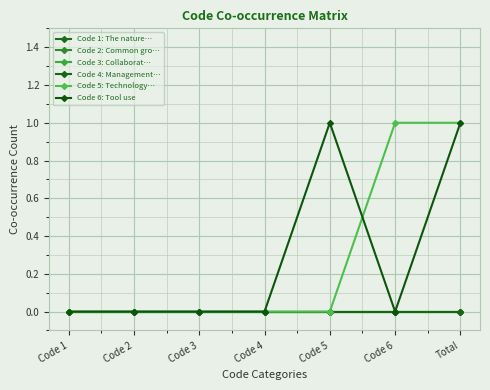

Is this an area chart (filled region under the line)?

No